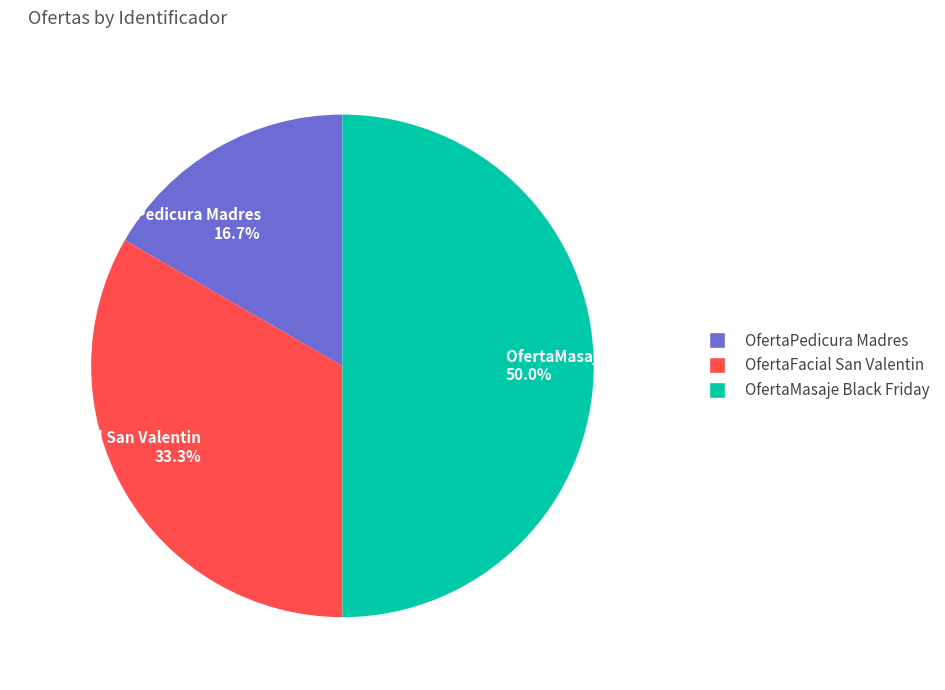

To the nearest percent, what is the combined percentage of OfertaFacial San Valentin and OfertaPedicura Madres?

50%